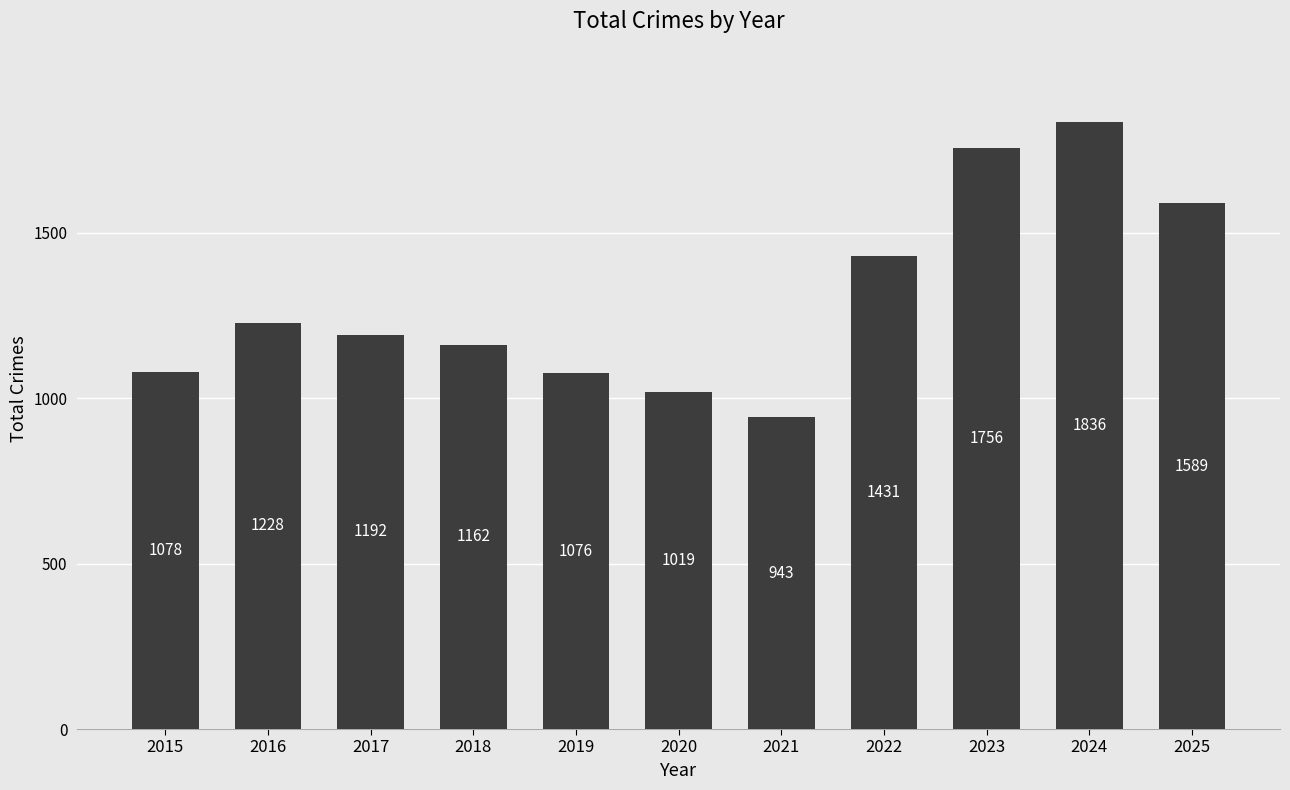

Rank the categories by value from lowest to highest.

2021, 2020, 2019, 2015, 2018, 2017, 2016, 2022, 2025, 2023, 2024